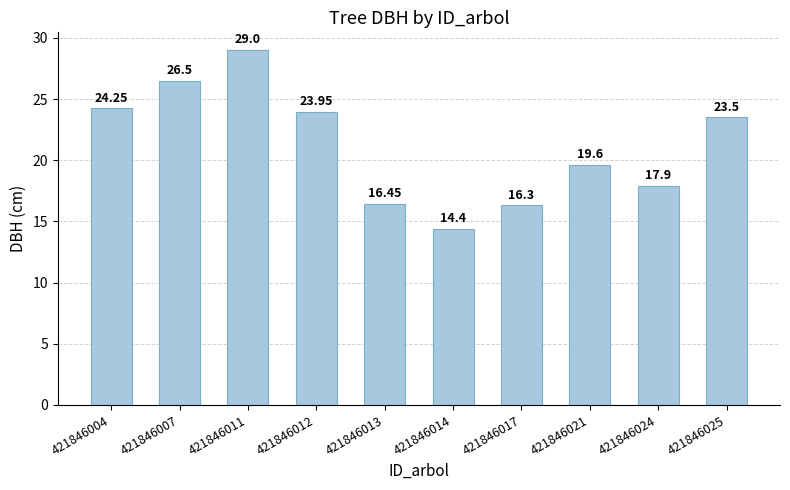

Rank the categories by value from highest to lowest.

421846011, 421846007, 421846004, 421846012, 421846025, 421846021, 421846024, 421846013, 421846017, 421846014